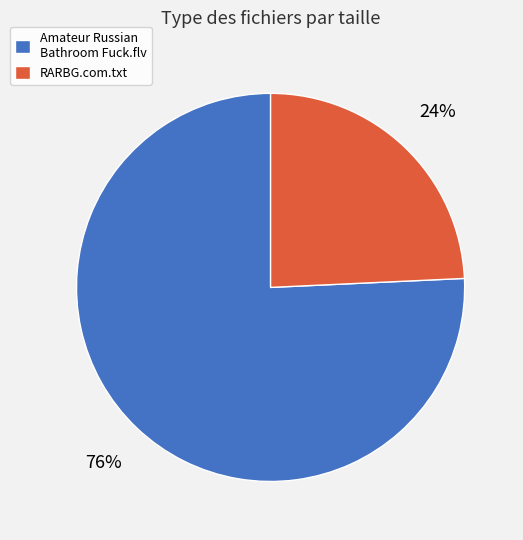

To the nearest percent, what is the combined percentage of Amateur Russian Bathroom Fuck.flv and RARBG.com.txt?

100%